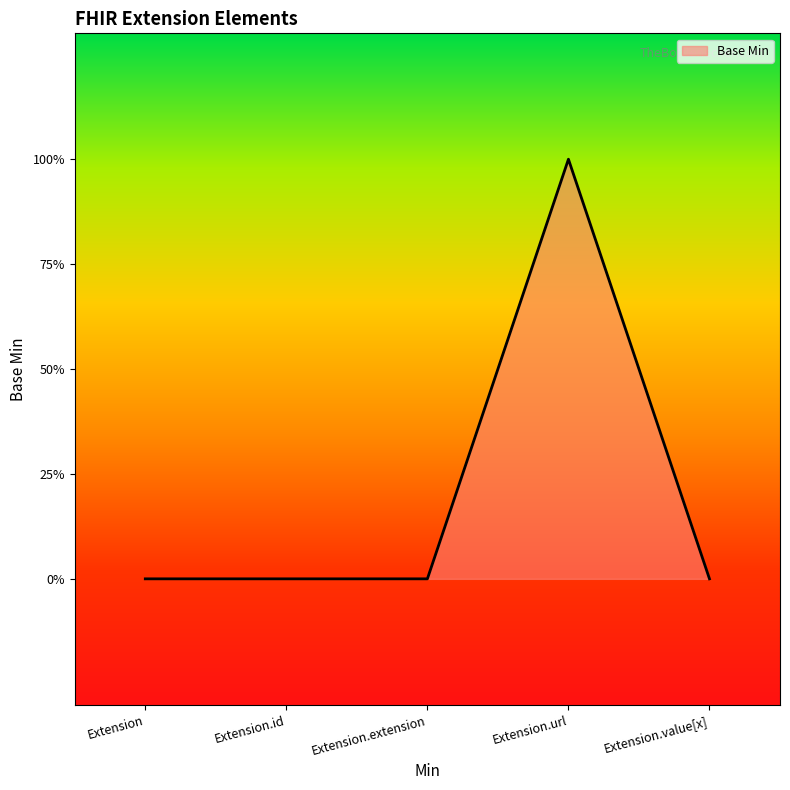

Reading left to right, extract all data points from this chart.

Extension=0	Extension.id=0	Extension.extension=0	Extension.url=1	Extension.value[x]=0